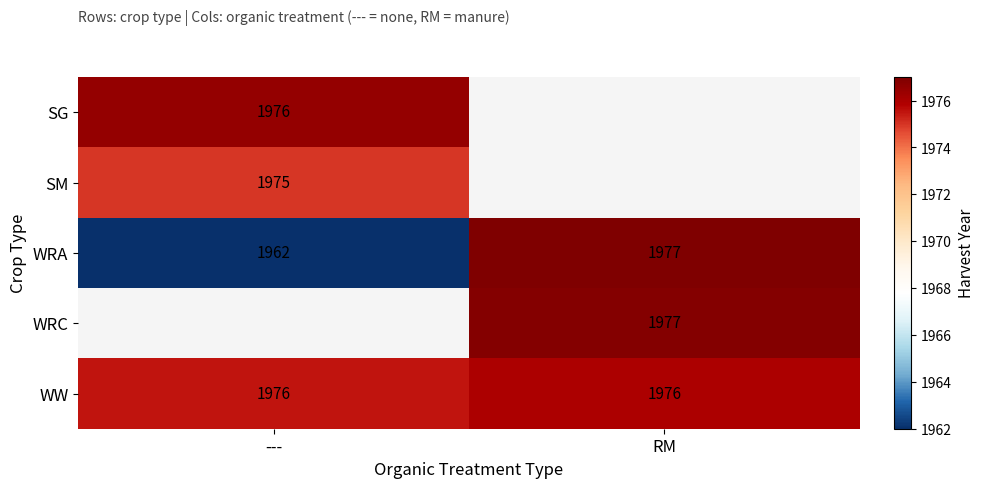

The WRC series shows 1977.0 at RM. True or false?

True